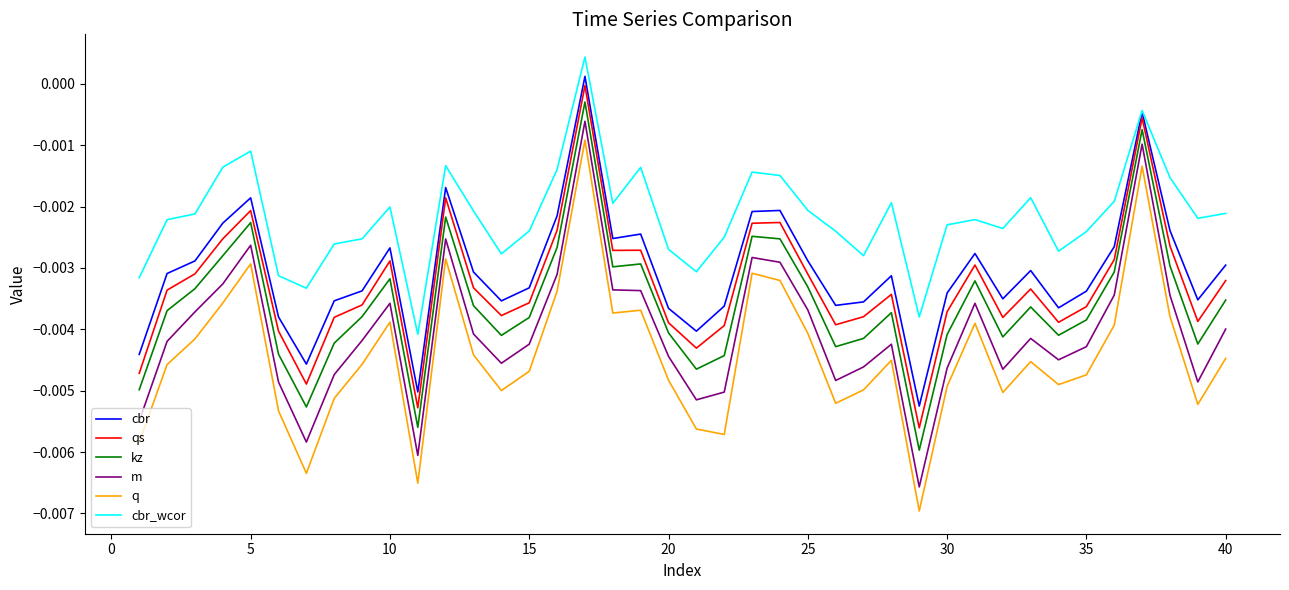

Which series has the largest total across all categories?

cbr_wcor